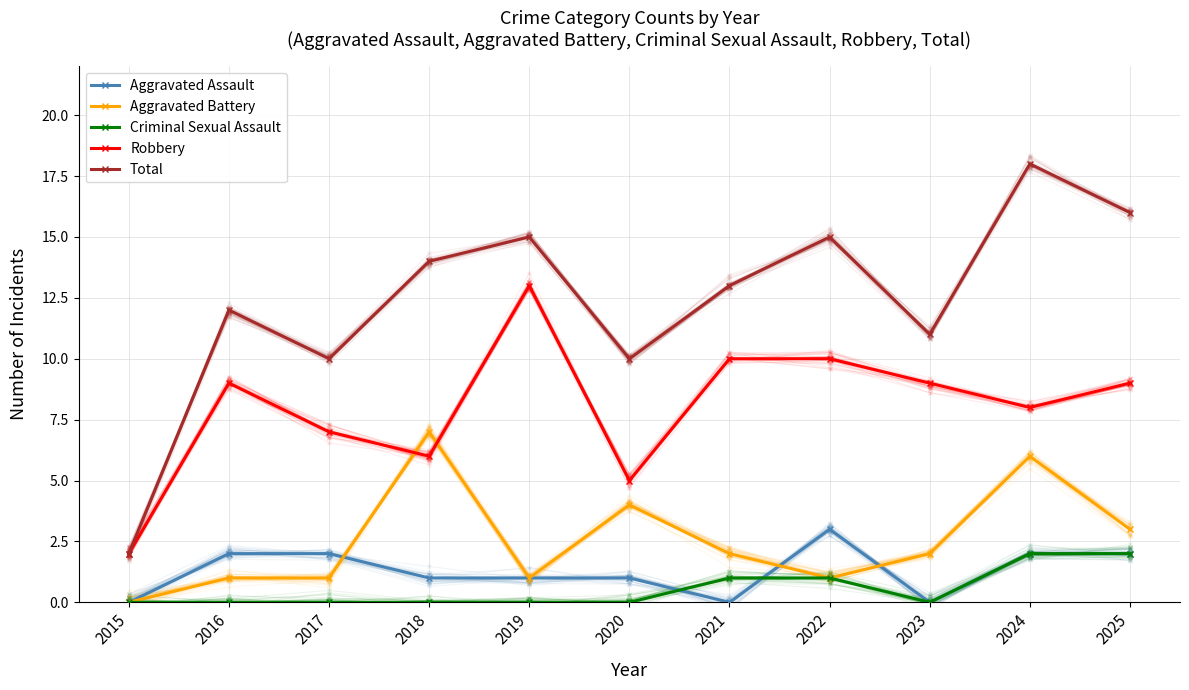

At which label is Robbery closest to 7?

2017